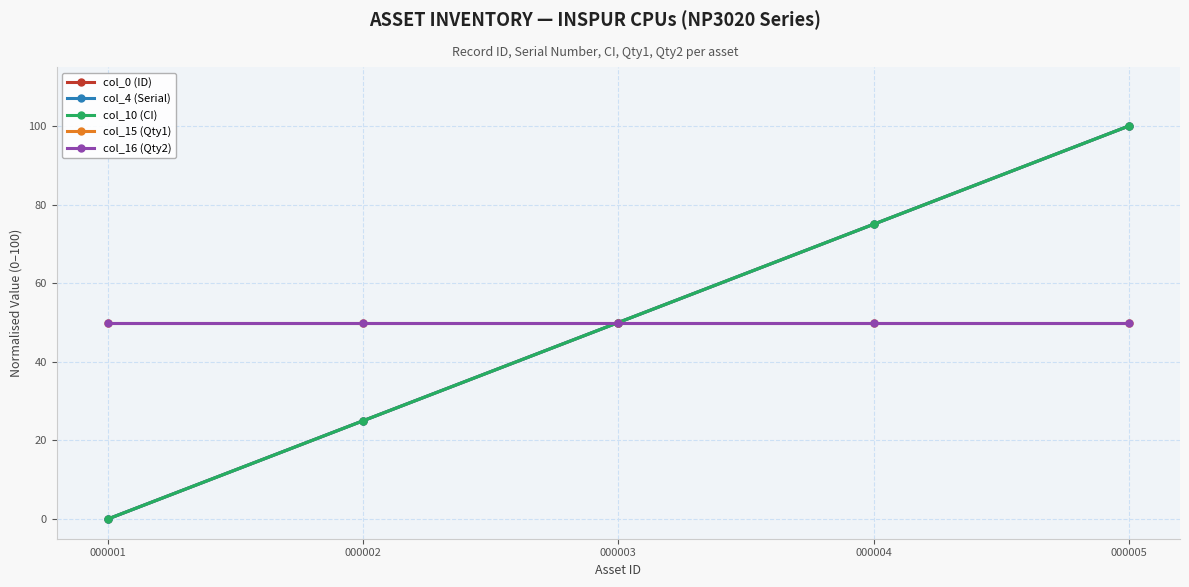

Which series has the largest range (max minus min)?

col_0 (ID)